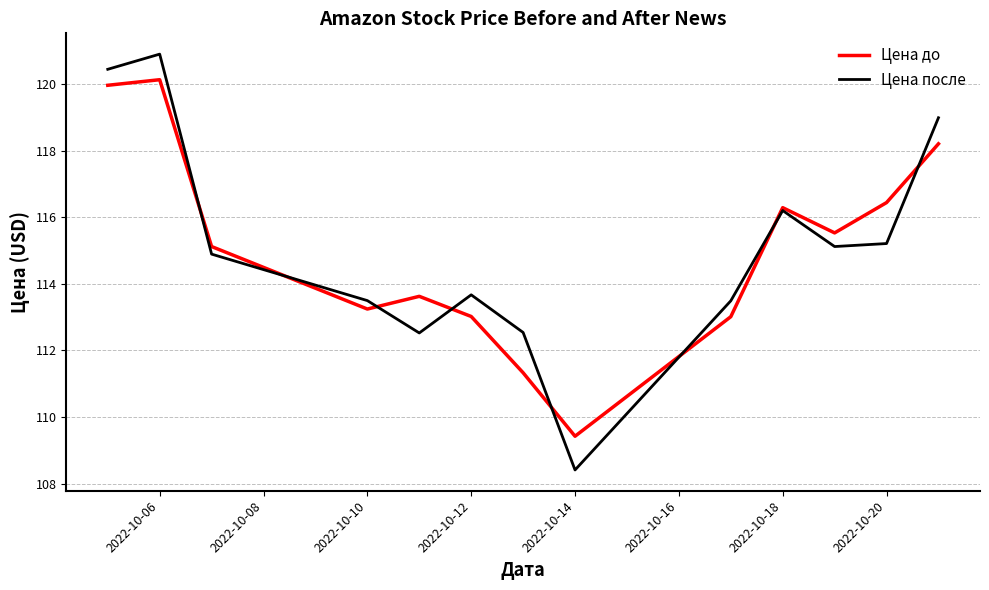

How many interior local valleys does the Цена до series have?

3